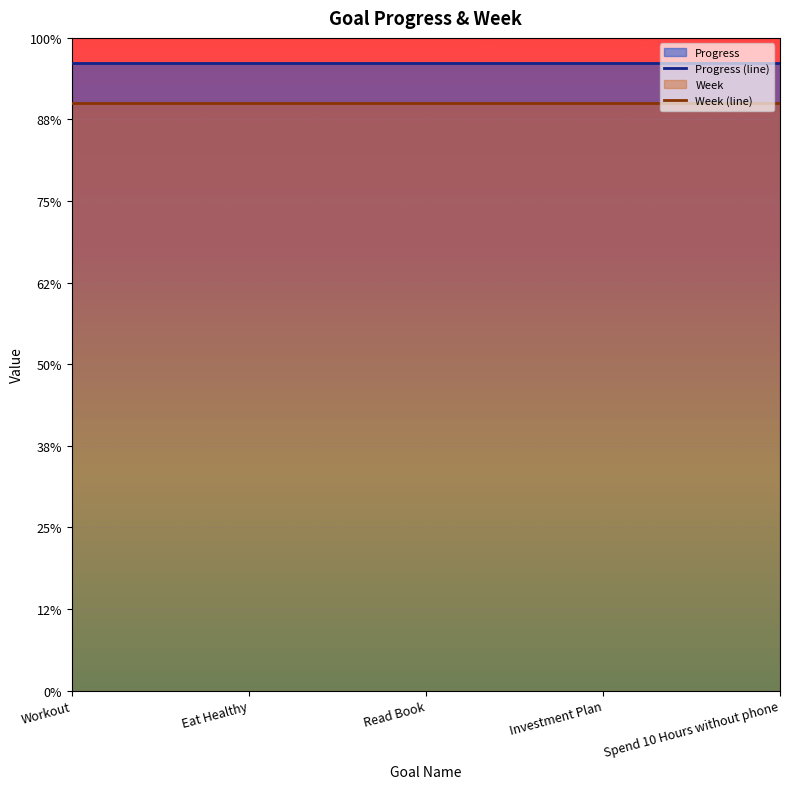

The value of Progress (line) at Read Book is 26.9. True or false?

False